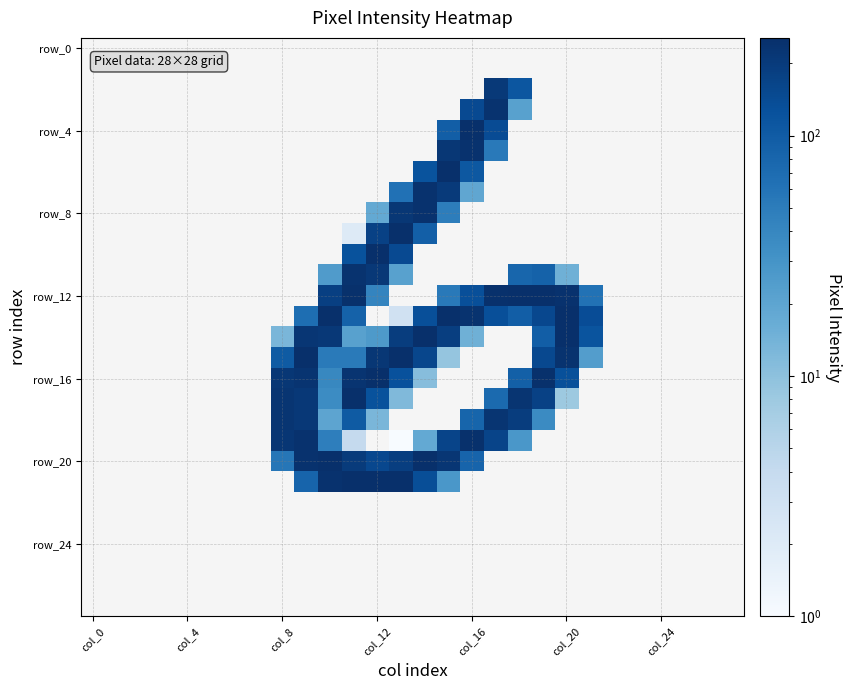

How many distinct data groups are displayed?

28